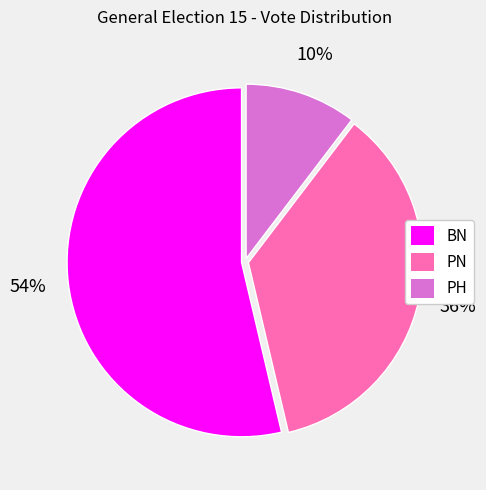

True or false: BN accounts for 63% of the total.

False